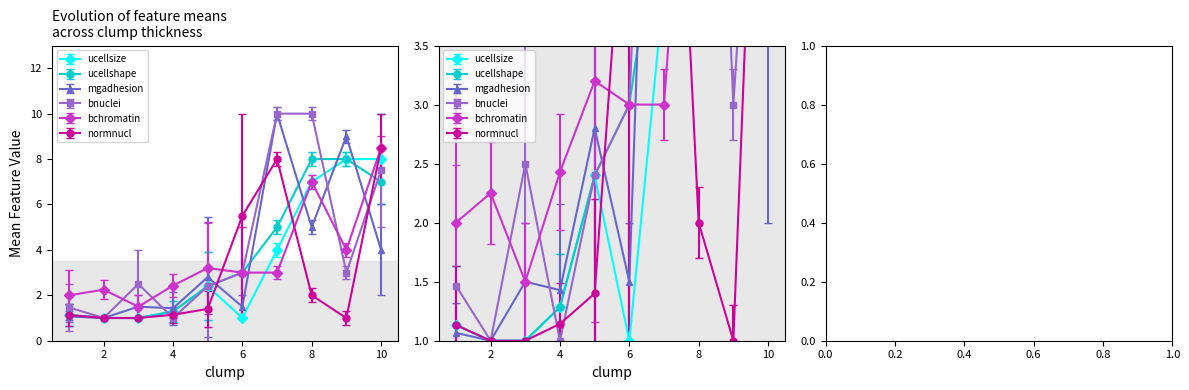

Which has a higher value, 6 or 2?

6